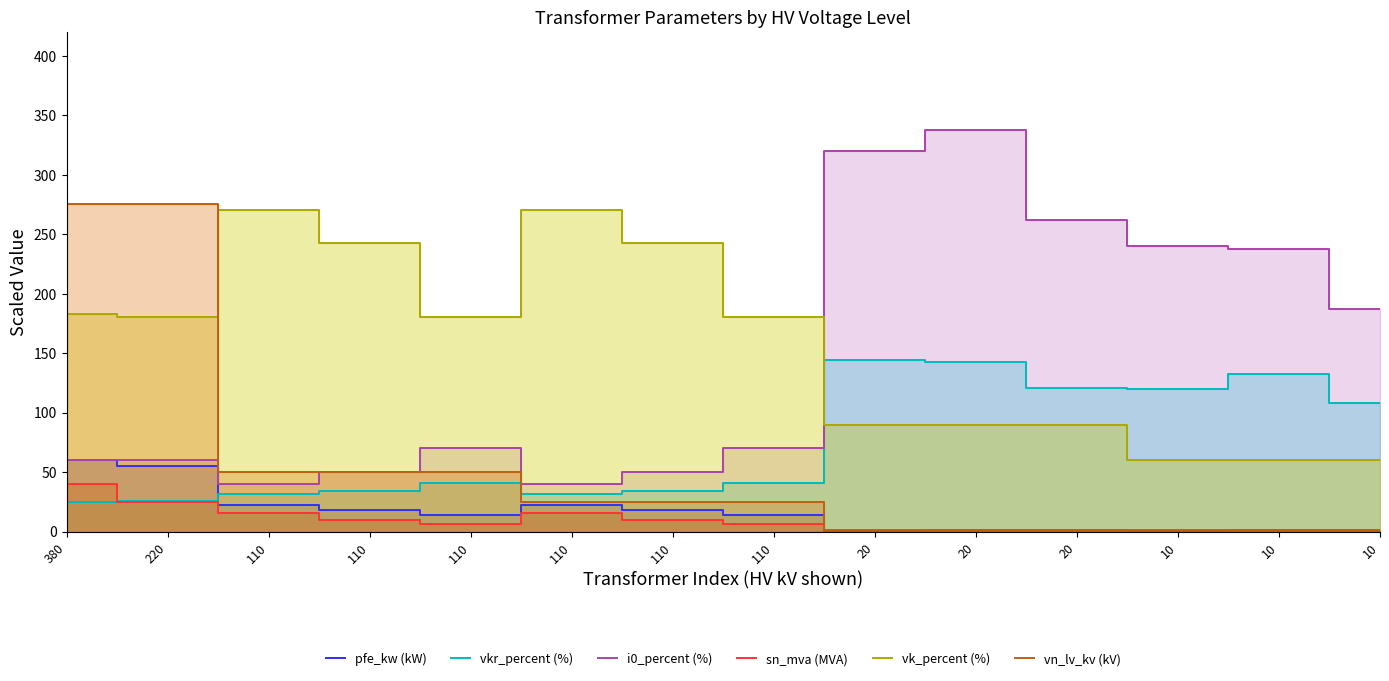

What is the difference between the highest and lowest values at 10?

239.9